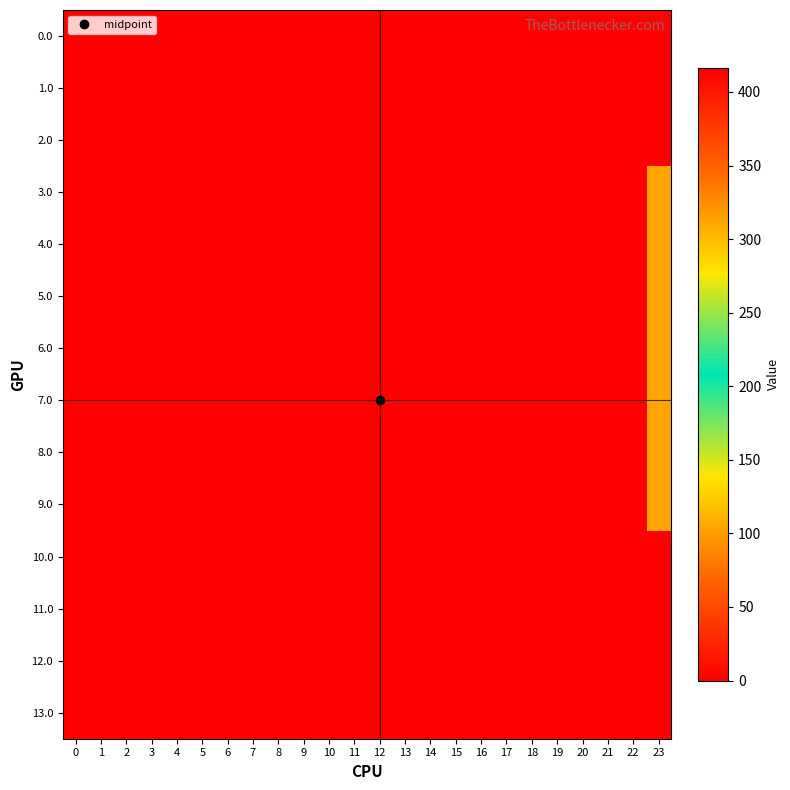

Reading right to left, list all the values displayed in this chart.

row_0: 23=0.0	22=0.0	21=0.0	20=0.0	19=0.0	18=0.0	17=0.0	16=0.0	15=0.0	14=0.0	13=0.0	12=0.0	11=0.0	10=0.0	9=0.0	8=0.0	7=0.0	6=0.0	5=0.0	4=0.0	3=0.0	2=0.0	1=0.0	0=0.0
row_1: 23=0.0	22=0.0	21=0.0	20=0.0	19=0.0	18=0.0	17=0.0	16=0.0	15=0.0	14=0.0	13=0.0	12=0.0	11=0.0	10=0.0	9=0.0	8=0.0	7=0.0	6=0.0	5=0.0	4=0.0	3=0.0	2=0.0	1=0.0	0=0.0
row_2: 23=0.0	22=0.0	21=0.0	20=0.0	19=0.0	18=0.0	17=0.0	16=0.0	15=0.0	14=0.0	13=0.0	12=0.0	11=0.0	10=0.0	9=0.0	8=0.0	7=0.0	6=0.0	5=0.0	4=0.0	3=0.0	2=0.0	1=0.0	0=0.0
row_3: 23=312.6	22=0.0	21=0.0	20=0.0	19=0.0	18=0.0	17=0.0	16=0.0	15=0.0	14=0.0	13=0.0	12=0.0	11=0.0	10=0.0	9=0.0	8=0.0	7=0.0	6=0.0	5=0.0	4=0.0	3=0.0	2=0.0	1=0.0	0=0.0
row_4: 23=312.6	22=0.0	21=0.0	20=0.0	19=0.0	18=0.0	17=0.0	16=0.0	15=0.0	14=0.0	13=0.0	12=0.0	11=0.0	10=0.0	9=0.0	8=0.0	7=0.0	6=0.0	5=0.0	4=0.0	3=0.0	2=0.0	1=0.0	0=0.0
row_5: 23=312.6	22=0.0	21=0.0	20=0.0	19=0.0	18=0.0	17=0.0	16=0.0	15=0.0	14=0.0	13=0.0	12=0.0	11=0.0	10=0.0	9=0.0	8=0.0	7=0.0	6=0.0	5=0.0	4=0.0	3=0.0	2=0.0	1=0.0	0=0.0
row_6: 23=312.6	22=0.0	21=0.0	20=0.0	19=0.0	18=0.0	17=0.0	16=0.0	15=0.0	14=0.0	13=0.0	12=0.0	11=0.0	10=0.0	9=0.0	8=0.0	7=0.0	6=0.0	5=0.0	4=0.0	3=0.0	2=0.0	1=0.0	0=0.0
row_7: 23=312.6	22=0.0	21=0.0	20=0.0	19=0.0	18=0.0	17=0.0	16=0.0	15=0.0	14=0.0	13=0.0	12=0.0	11=0.0	10=0.0	9=0.0	8=0.0	7=0.0	6=0.0	5=0.0	4=0.0	3=0.0	2=0.0	1=0.0	0=0.0
row_8: 23=312.6	22=0.0	21=0.0	20=0.0	19=0.0	18=0.0	17=0.0	16=0.0	15=0.0	14=0.0	13=0.0	12=0.0	11=0.0	10=0.0	9=0.0	8=0.0	7=0.0	6=0.0	5=0.0	4=0.0	3=0.0	2=0.0	1=0.0	0=0.0
row_9: 23=312.6	22=0.0	21=0.0	20=0.0	19=0.0	18=0.0	17=0.0	16=0.0	15=0.0	14=0.0	13=0.0	12=0.0	11=0.0	10=0.0	9=0.0	8=0.0	7=0.0	6=0.0	5=0.0	4=0.0	3=0.0	2=0.0	1=0.0	0=0.0
row_10: 23=0.0	22=0.0	21=0.0	20=0.0	19=0.0	18=0.0	17=0.0	16=0.0	15=0.0	14=0.0	13=0.0	12=0.0	11=0.0	10=0.0	9=0.0	8=0.0	7=0.0	6=0.0	5=0.0	4=0.0	3=0.0	2=0.0	1=0.0	0=0.0
row_11: 23=0.0	22=0.0	21=0.0	20=0.0	19=0.0	18=0.0	17=0.0	16=0.0	15=0.0	14=0.0	13=0.0	12=0.0	11=0.0	10=0.0	9=0.0	8=0.0	7=0.0	6=0.0	5=0.0	4=0.0	3=0.0	2=0.0	1=0.0	0=0.0
row_12: 23=0.0	22=0.0	21=0.0	20=0.0	19=0.0	18=0.0	17=0.0	16=0.0	15=0.0	14=0.0	13=0.0	12=0.0	11=0.0	10=0.0	9=0.0	8=0.0	7=0.0	6=0.0	5=0.0	4=0.0	3=0.0	2=0.0	1=0.0	0=0.0
row_13: 23=416.1	22=0.0	21=0.0	20=0.0	19=0.0	18=0.0	17=0.0	16=0.0	15=0.0	14=0.0	13=0.0	12=0.0	11=0.0	10=0.0	9=0.0	8=0.0	7=0.0	6=0.0	5=0.0	4=0.0	3=0.0	2=0.0	1=0.0	0=0.0